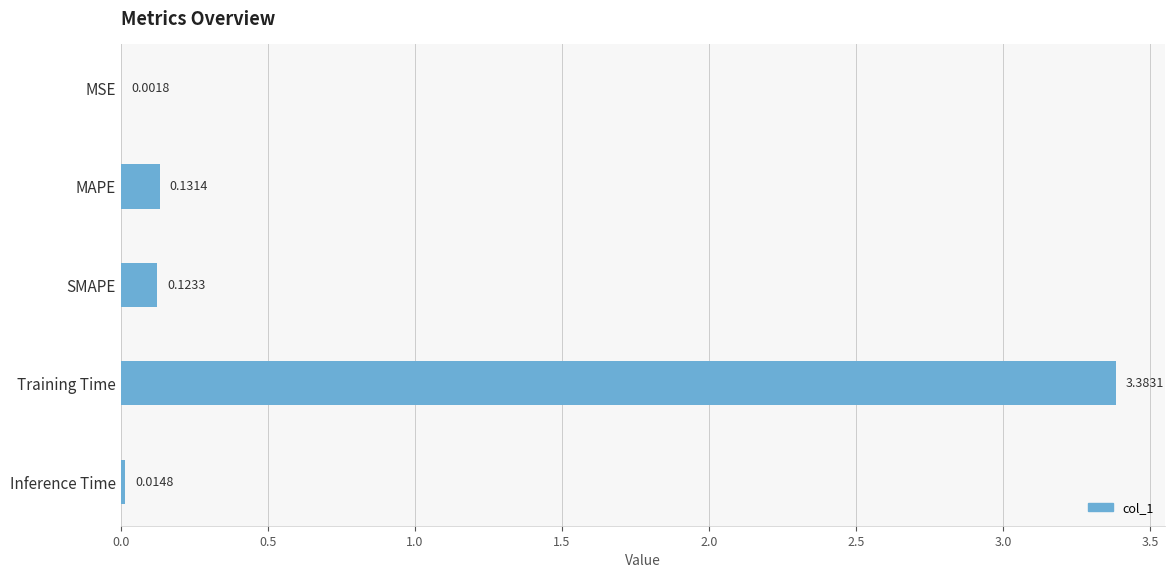

Which has a higher value, MAPE or MSE?

MAPE